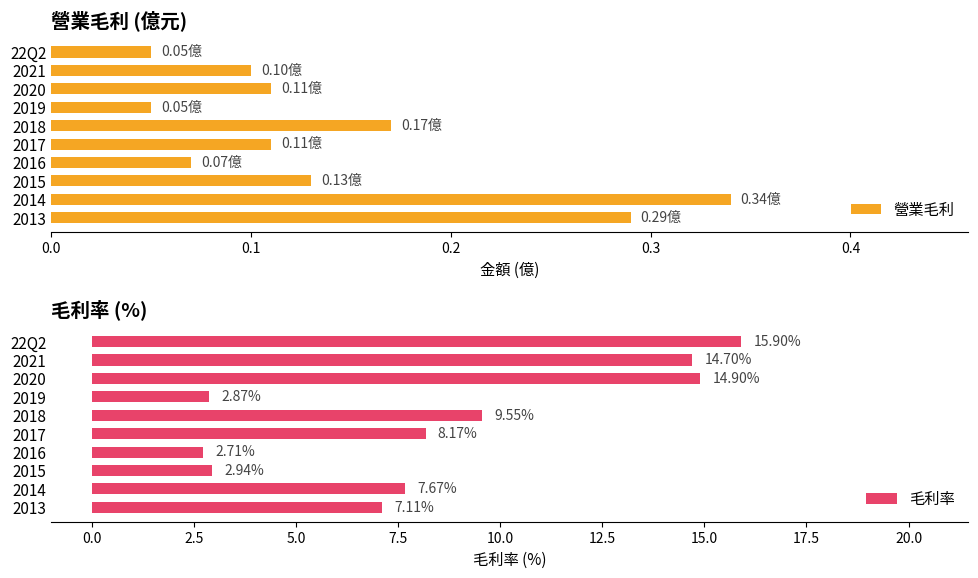

What is the difference between the maximum and minimum values in the 毛利率 series?

13.2